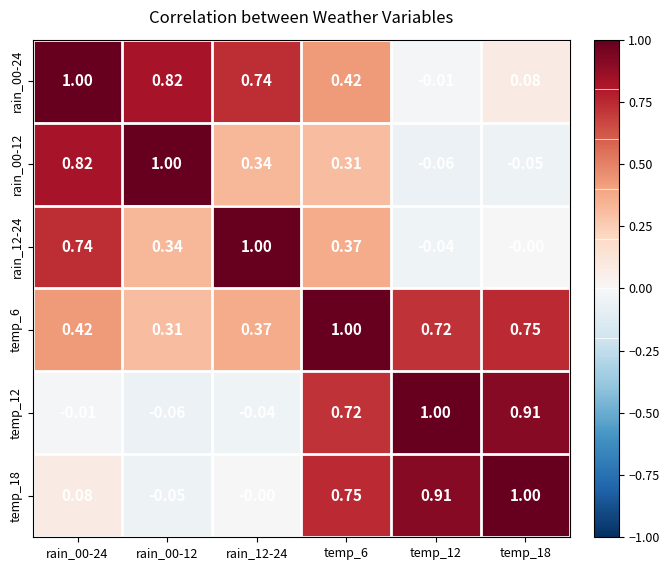

Reading left to right, what are all the values shown in this chart?

rain_00-24: rain_00-24=1.0	rain_00-12=0.8	rain_12-24=0.7	temp_6=0.4	temp_12=-0.0	temp_18=0.1
rain_00-12: rain_00-24=0.8	rain_00-12=1.0	rain_12-24=0.3	temp_6=0.3	temp_12=-0.1	temp_18=-0.1
rain_12-24: rain_00-24=0.7	rain_00-12=0.3	rain_12-24=1.0	temp_6=0.4	temp_12=-0.0	temp_18=-0.0
temp_6: rain_00-24=0.4	rain_00-12=0.3	rain_12-24=0.4	temp_6=1.0	temp_12=0.7	temp_18=0.8
temp_12: rain_00-24=-0.0	rain_00-12=-0.1	rain_12-24=-0.0	temp_6=0.7	temp_12=1.0	temp_18=0.9
temp_18: rain_00-24=0.1	rain_00-12=-0.1	rain_12-24=-0.0	temp_6=0.8	temp_12=0.9	temp_18=1.0